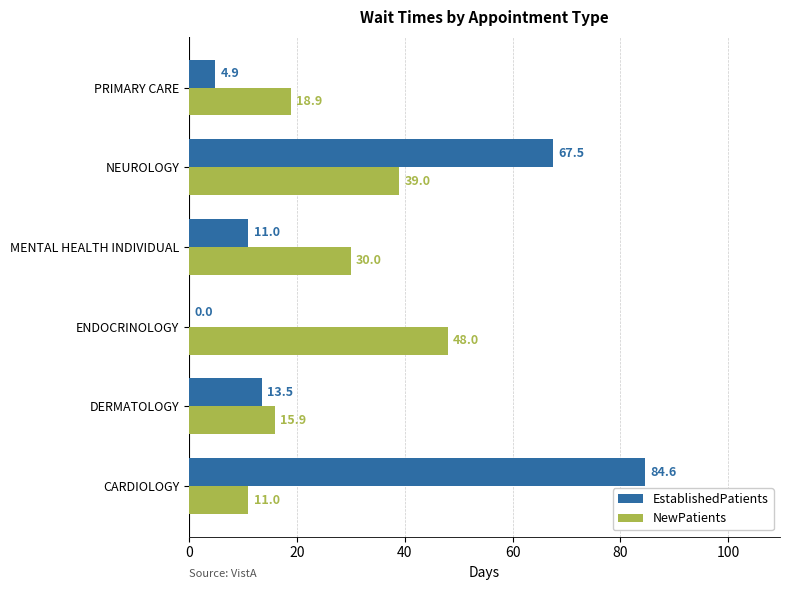

What is the highest value of the EstablishedPatients series?

84.6